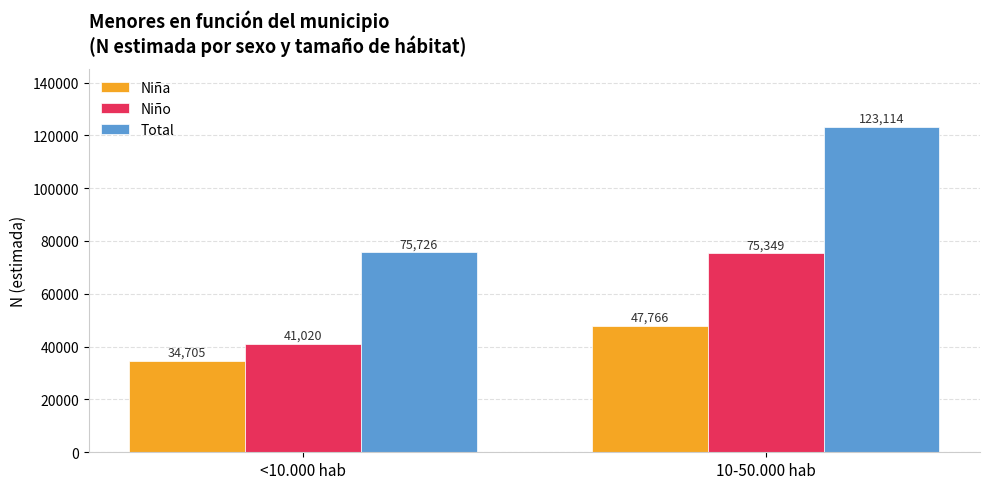

Is the value of Total at <10.000 hab greater than the value of Niña at <10.000 hab?

Yes